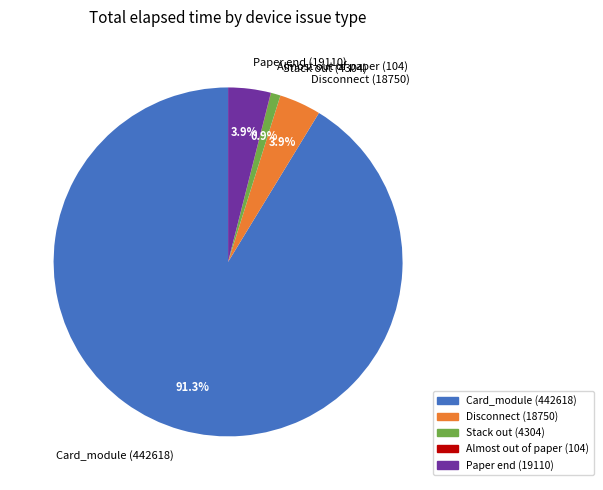

Which category has the biggest portion of the pie?

Card_module (442618)